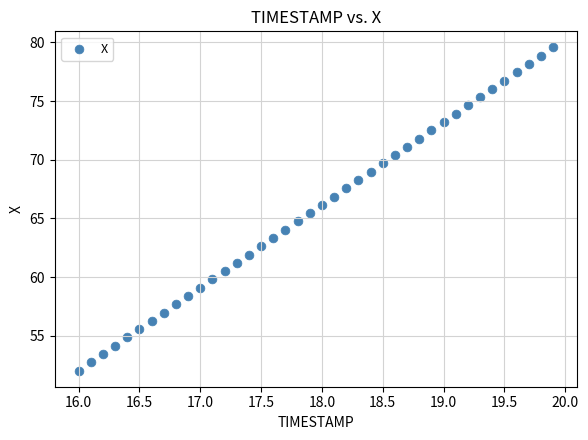

What is the range of Y values (max minus min)?

27.5